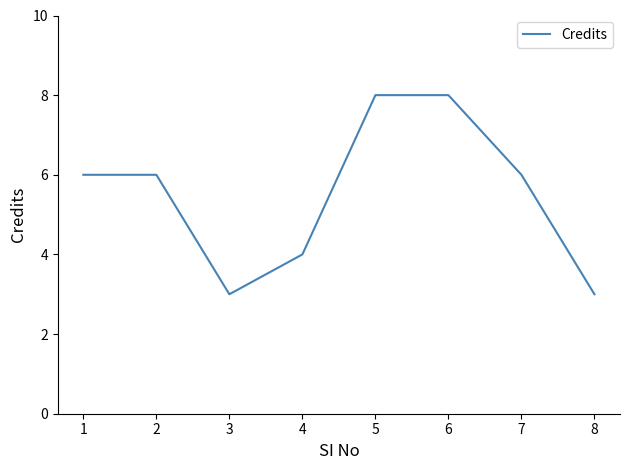

Read the value at 4.

4